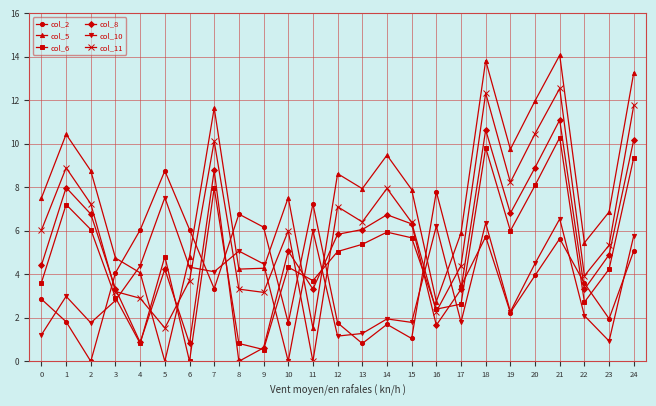

Is it true that col_11 equals 3.2 at 3?

True